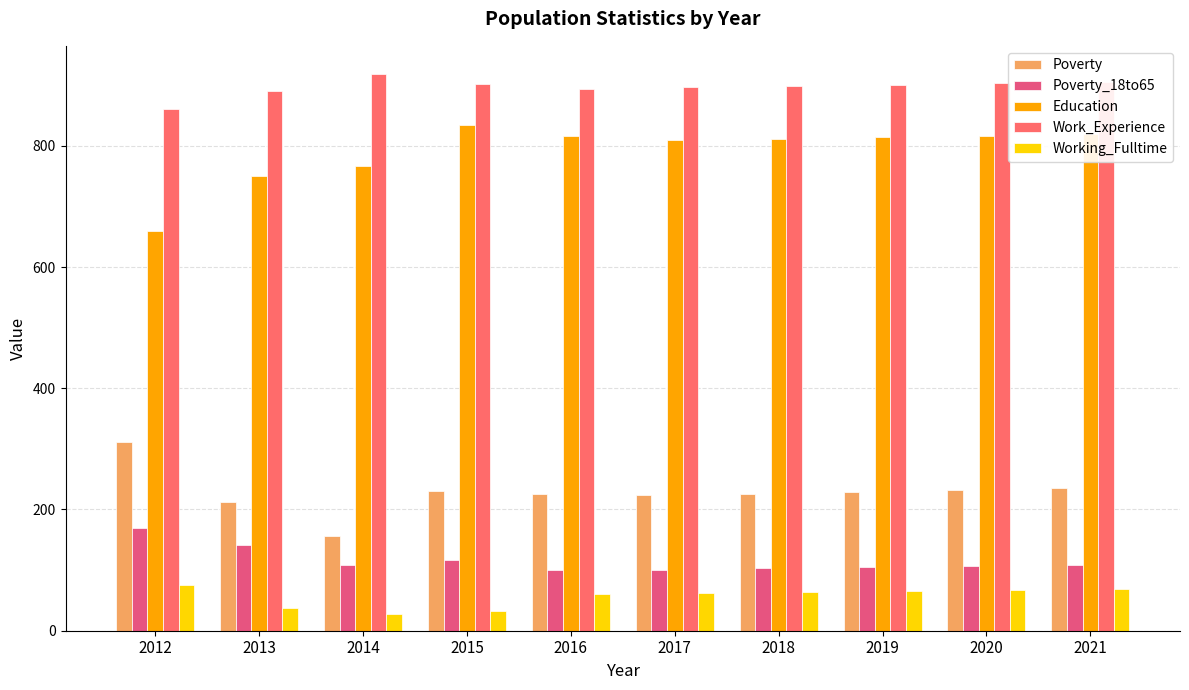

Which series has the largest total across all categories?

Work_Experience